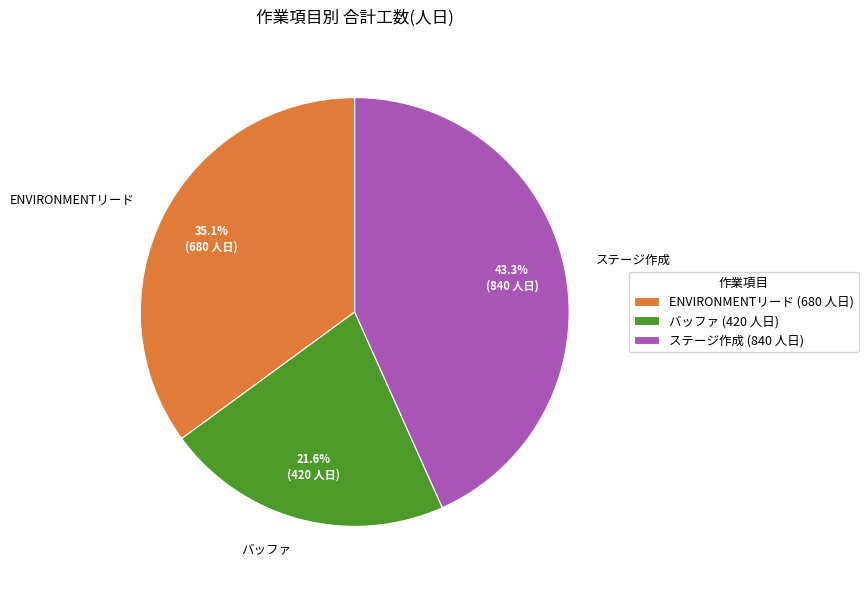

To the nearest percent, what percentage of the pie is ステージ作成?

43%